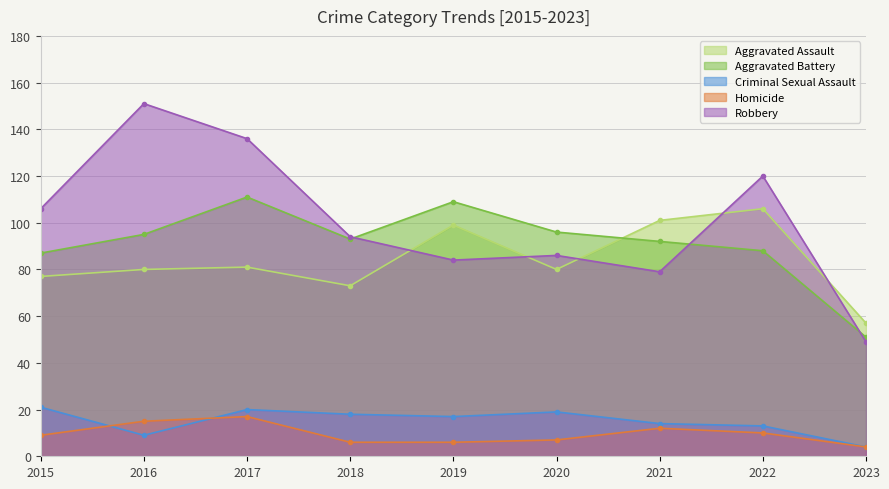

What is the difference between the highest and lowest values at 2022?

110